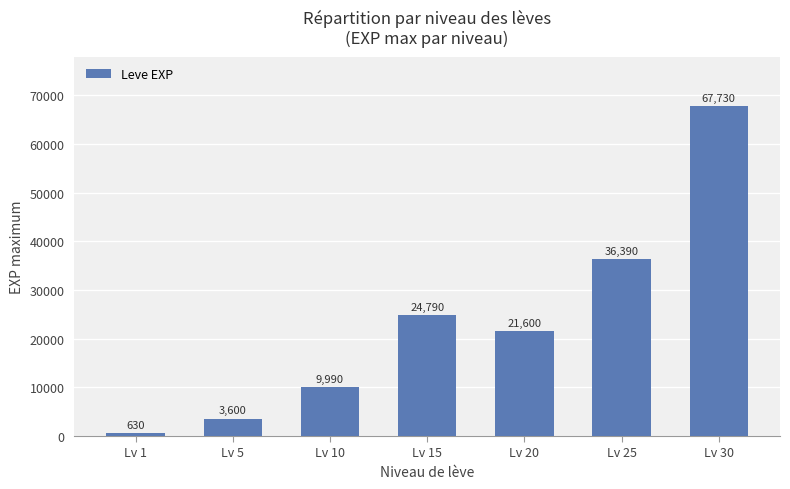

Rank the categories by value from lowest to highest.

Lv 1, Lv 5, Lv 10, Lv 20, Lv 15, Lv 25, Lv 30